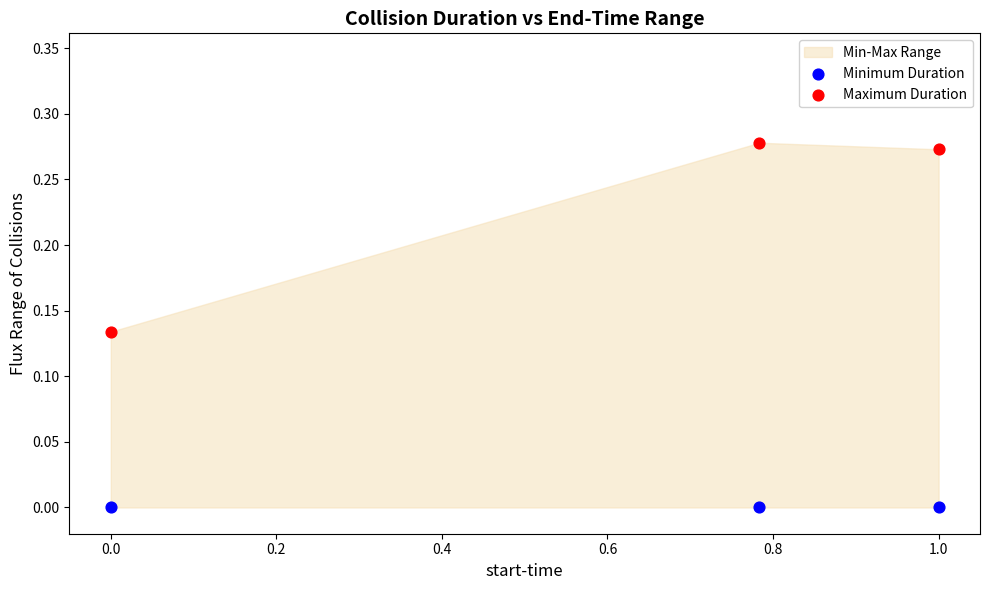

Which series reaches the maximum Y coordinate?

Maximum Duration